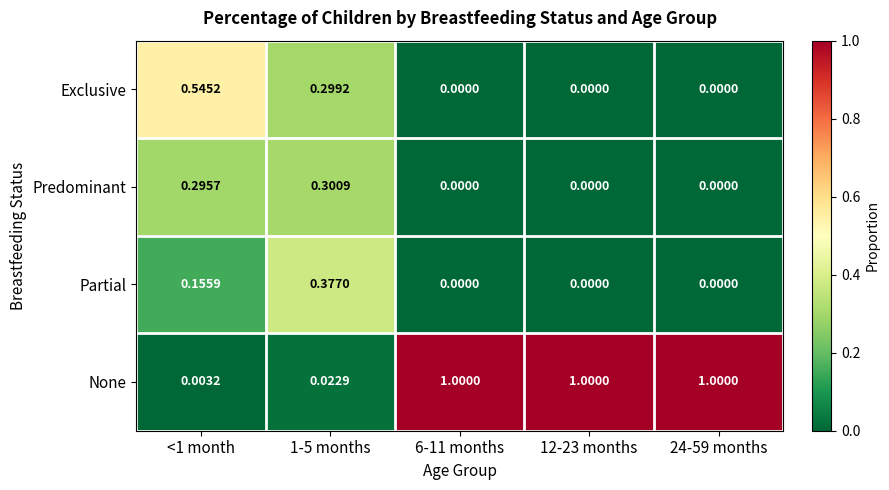

Rank the series by their maximum value, from highest to lowest.

None, Exclusive, Partial, Predominant